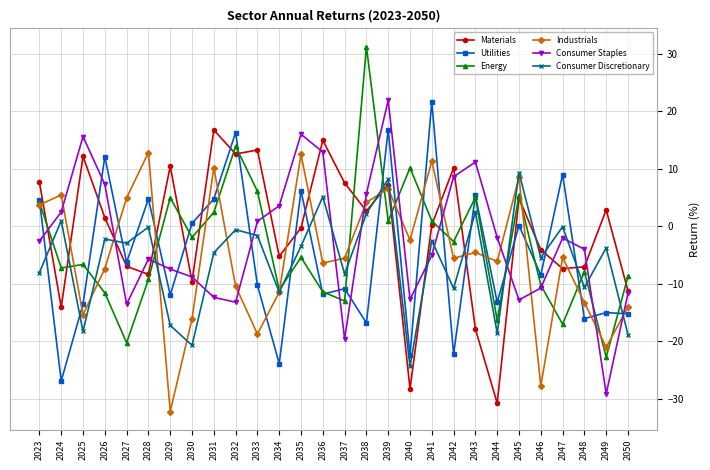

What is the highest value of the Consumer Staples series?

21.9